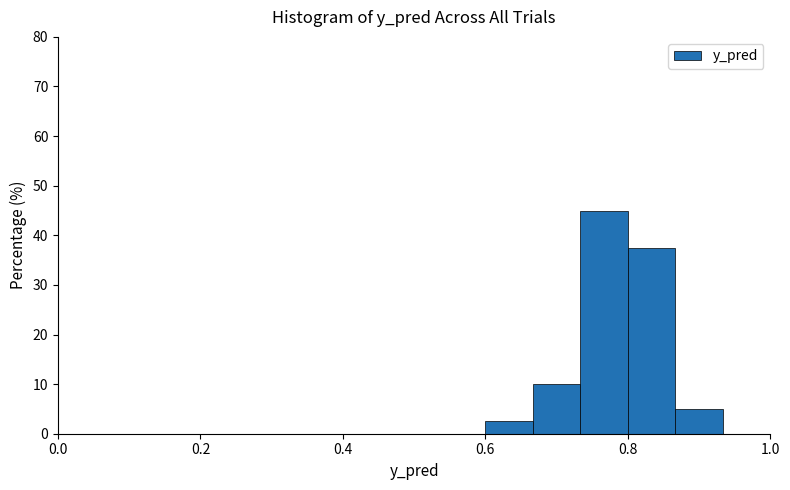

Read against the x-axis, roughly where is the centre of the tallest bar?

0.76